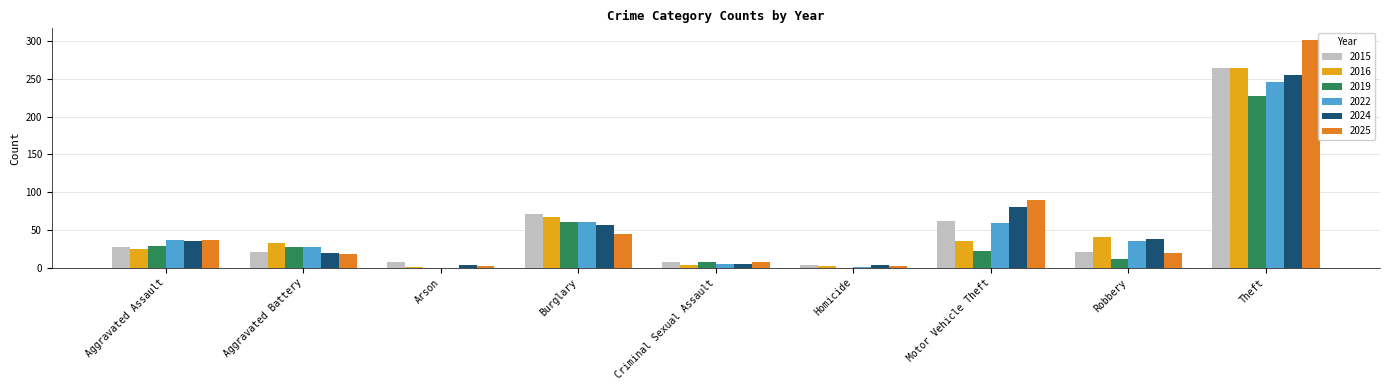

Which category has the highest value in the 2025 series?

Theft